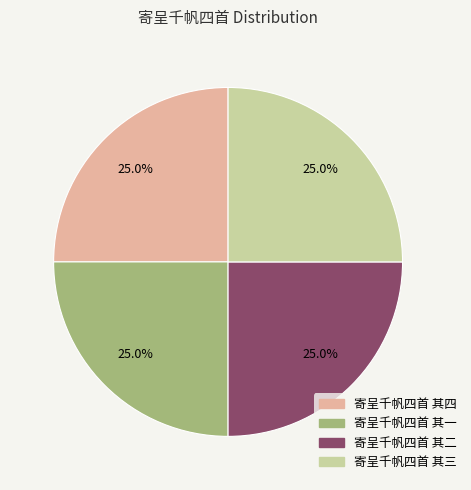

What percentage do 寄呈千帆四首 其一 and 寄呈千帆四首 其四 together represent?

50.0%